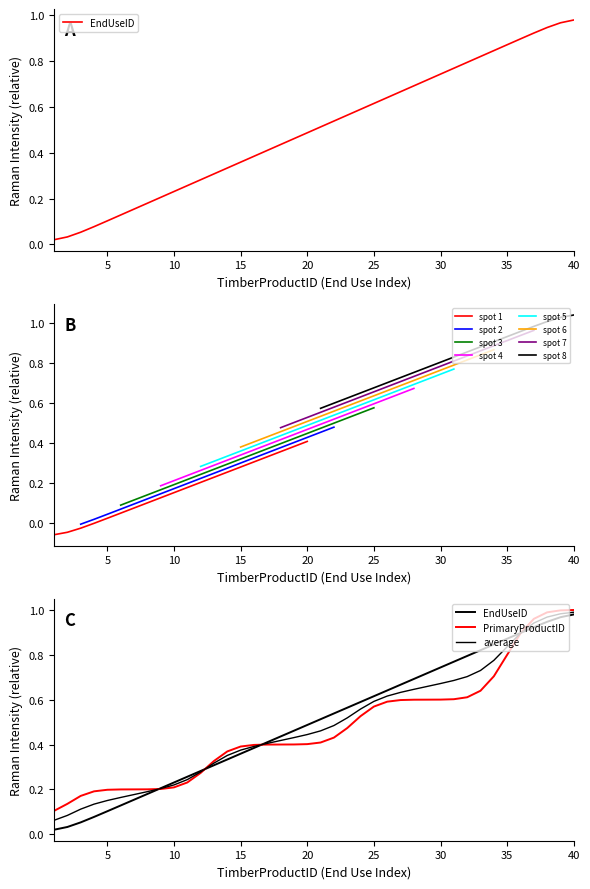

What is the sum of all EndUseID values?

20.0